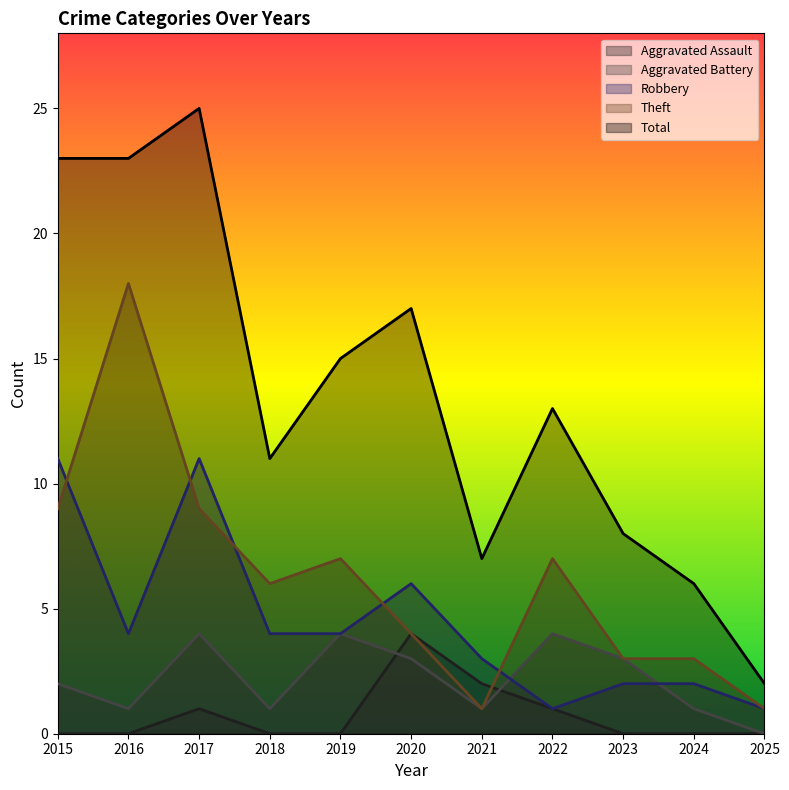

Where is the first local minimum for Theft?

2018